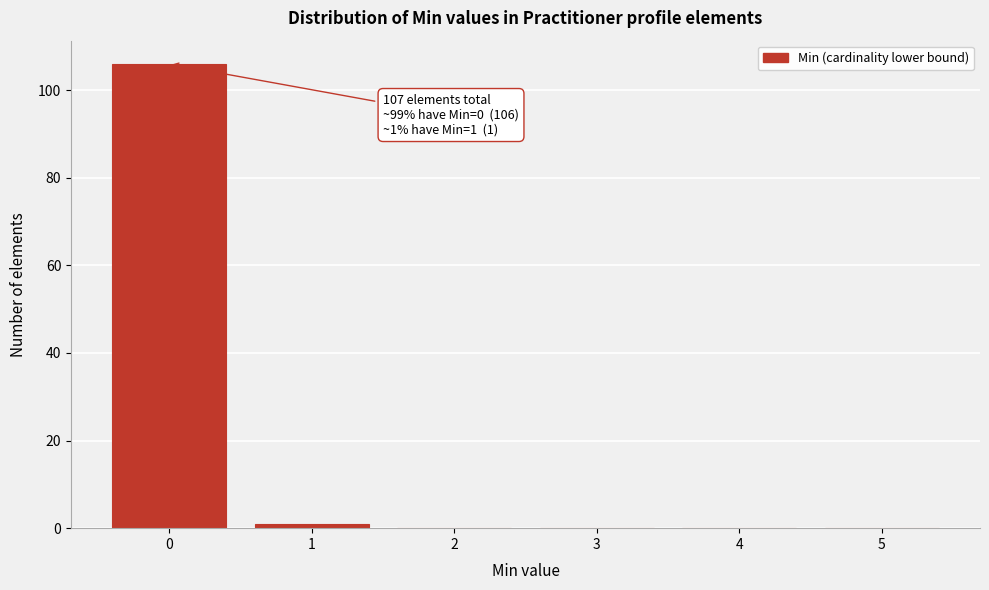

Over which range of the x-axis is the bar tallest?

-0.5 to 0.5